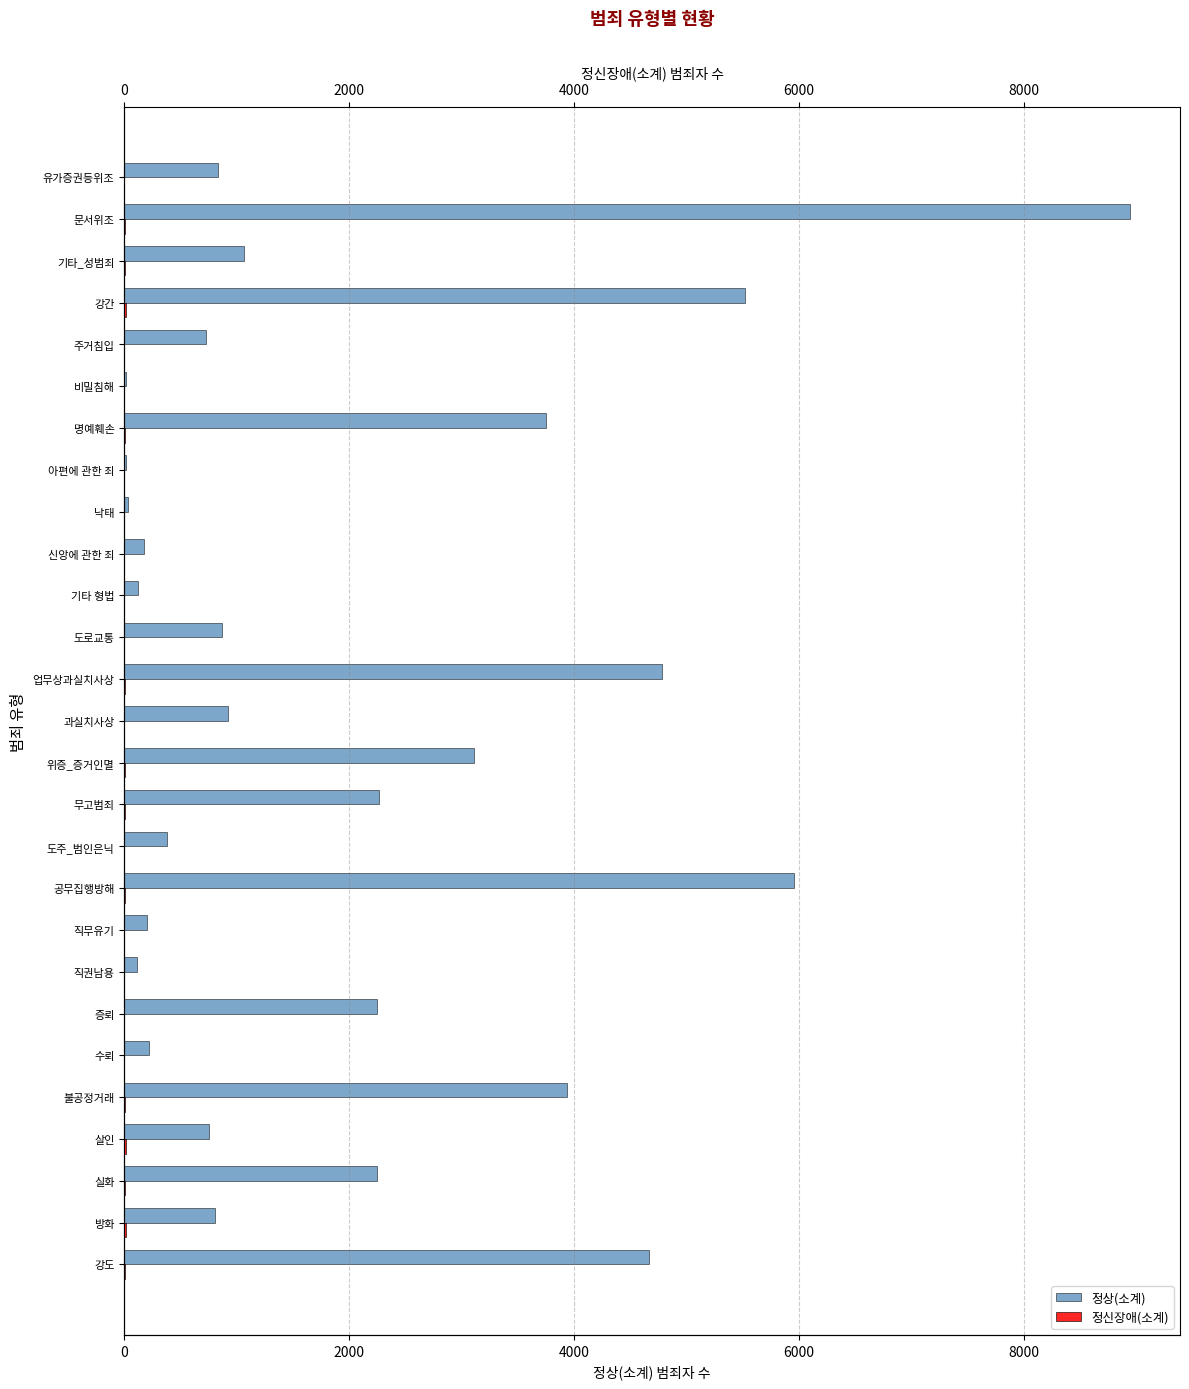

Which series has the largest range (max minus min)?

정상(소계)